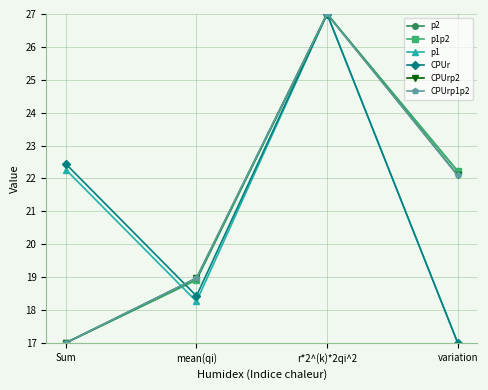

What is the label of the 2nd point from the right?

r*2^(k)*2qi^2